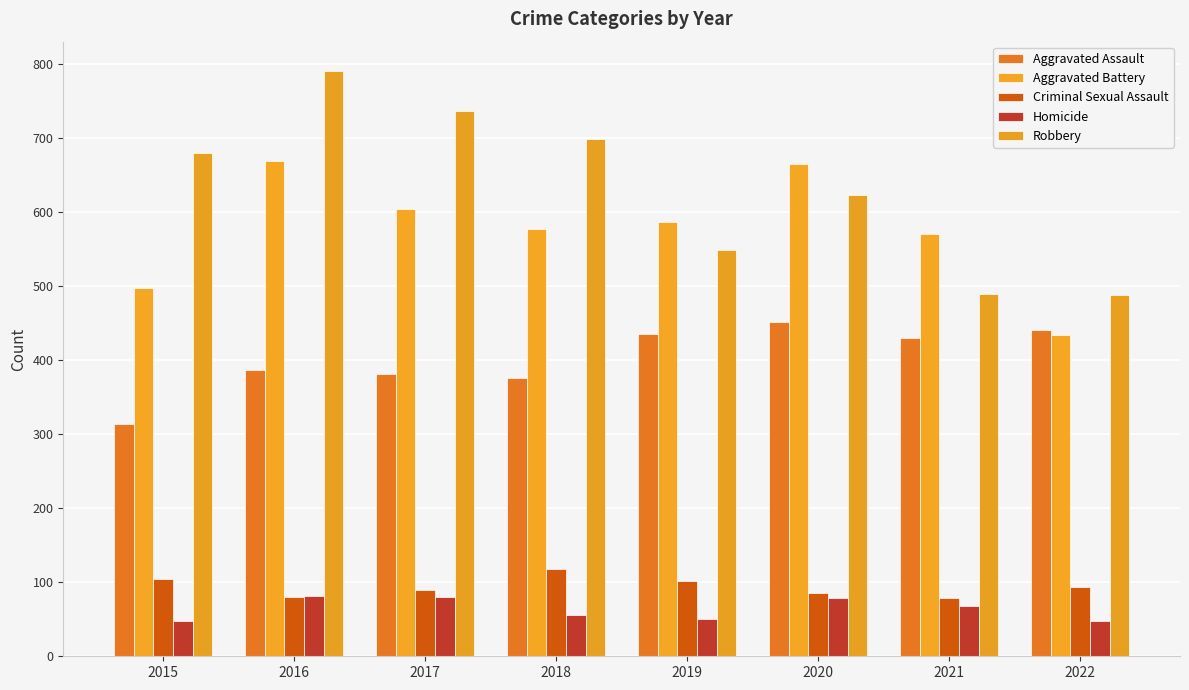

What are all the series names shown in the legend?

Aggravated Assault, Aggravated Battery, Criminal Sexual Assault, Homicide, Robbery